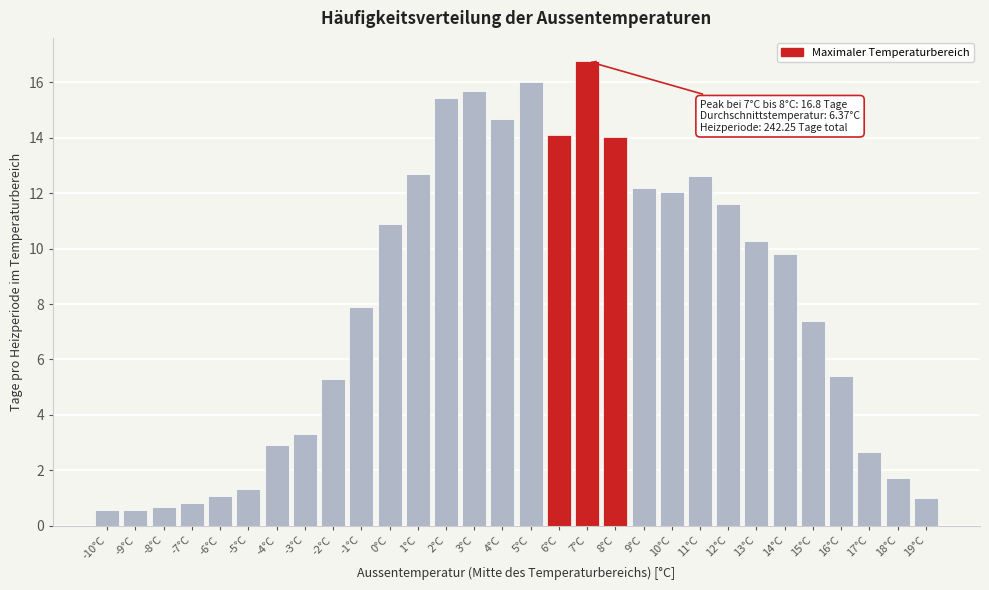

Reading left to right, list all the values displayed in this chart.

-10°C=0.6	-9°C=0.6	-8°C=0.7	-7°C=0.8	-6°C=1.1	-5°C=1.3	-4°C=2.9	-3°C=3.3	-2°C=5.3	-1°C=7.9	0°C=10.9	1°C=12.7	2°C=15.4	3°C=15.7	4°C=14.7	5°C=16.0	6°C=14.1	7°C=16.8	8°C=14.0	9°C=12.2	10°C=12.0	11°C=12.6	12°C=11.6	13°C=10.3	14°C=9.8	15°C=7.4	16°C=5.4	17°C=2.7	18°C=1.7	19°C=1.0